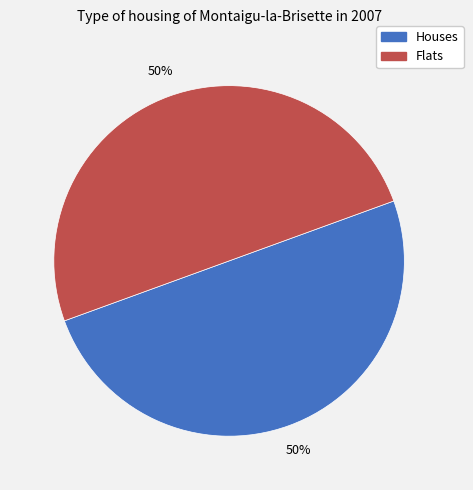

To the nearest percent, what is the average slice percentage?

50%